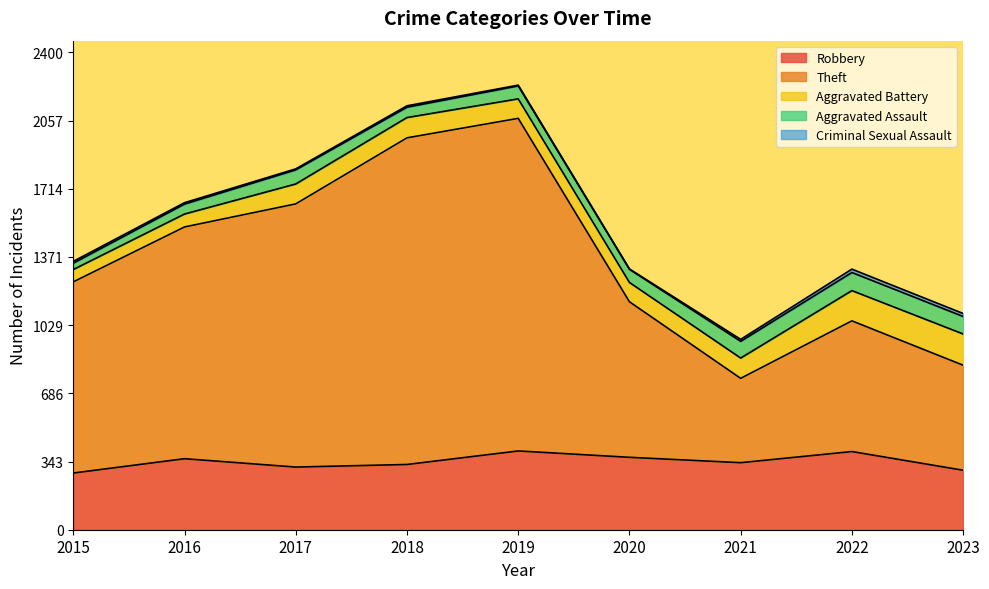

The Criminal Sexual Assault series shows 12 at 2016. True or false?

False